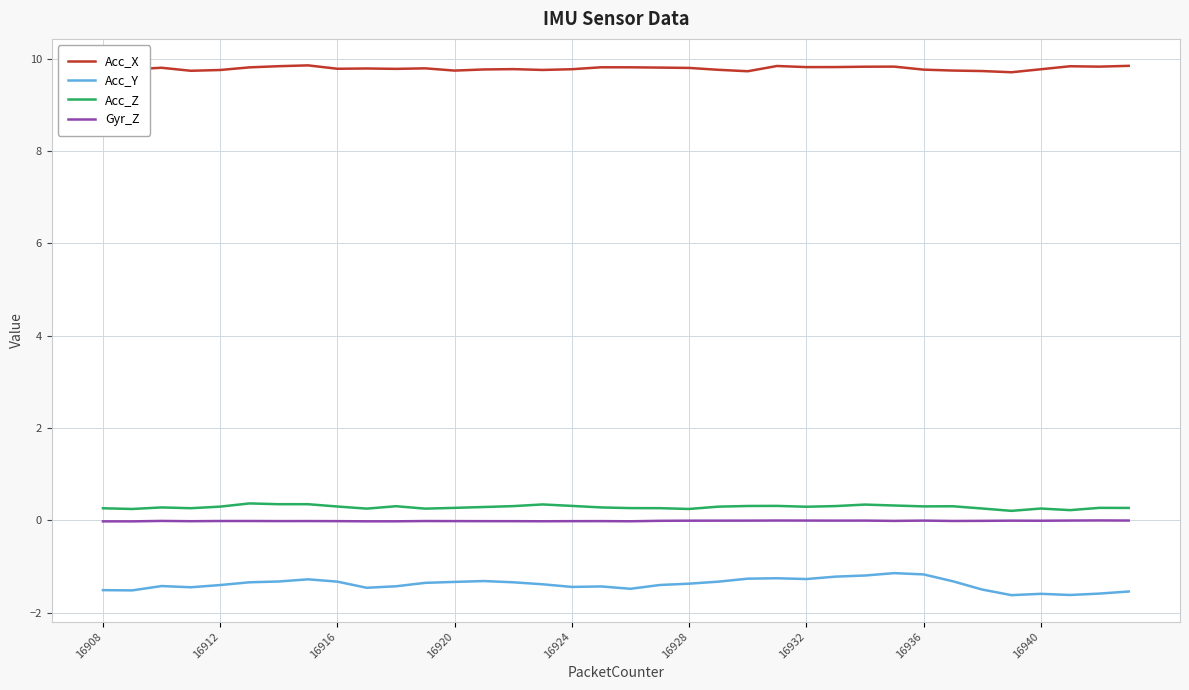

True or false: Acc_Y and Acc_X intersect in this chart.

False